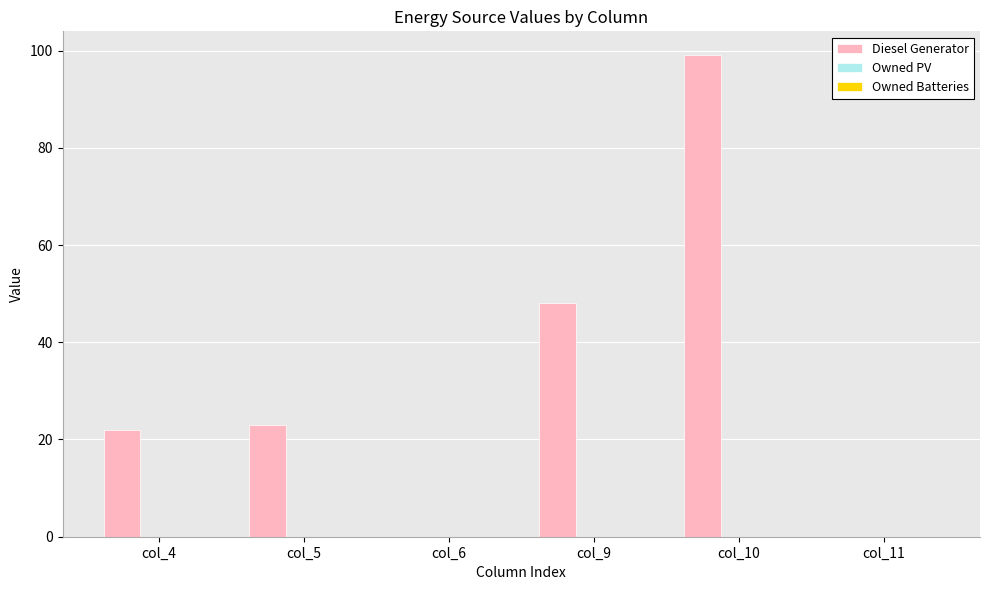

Which has a higher value, col_5 or col_10?

col_10